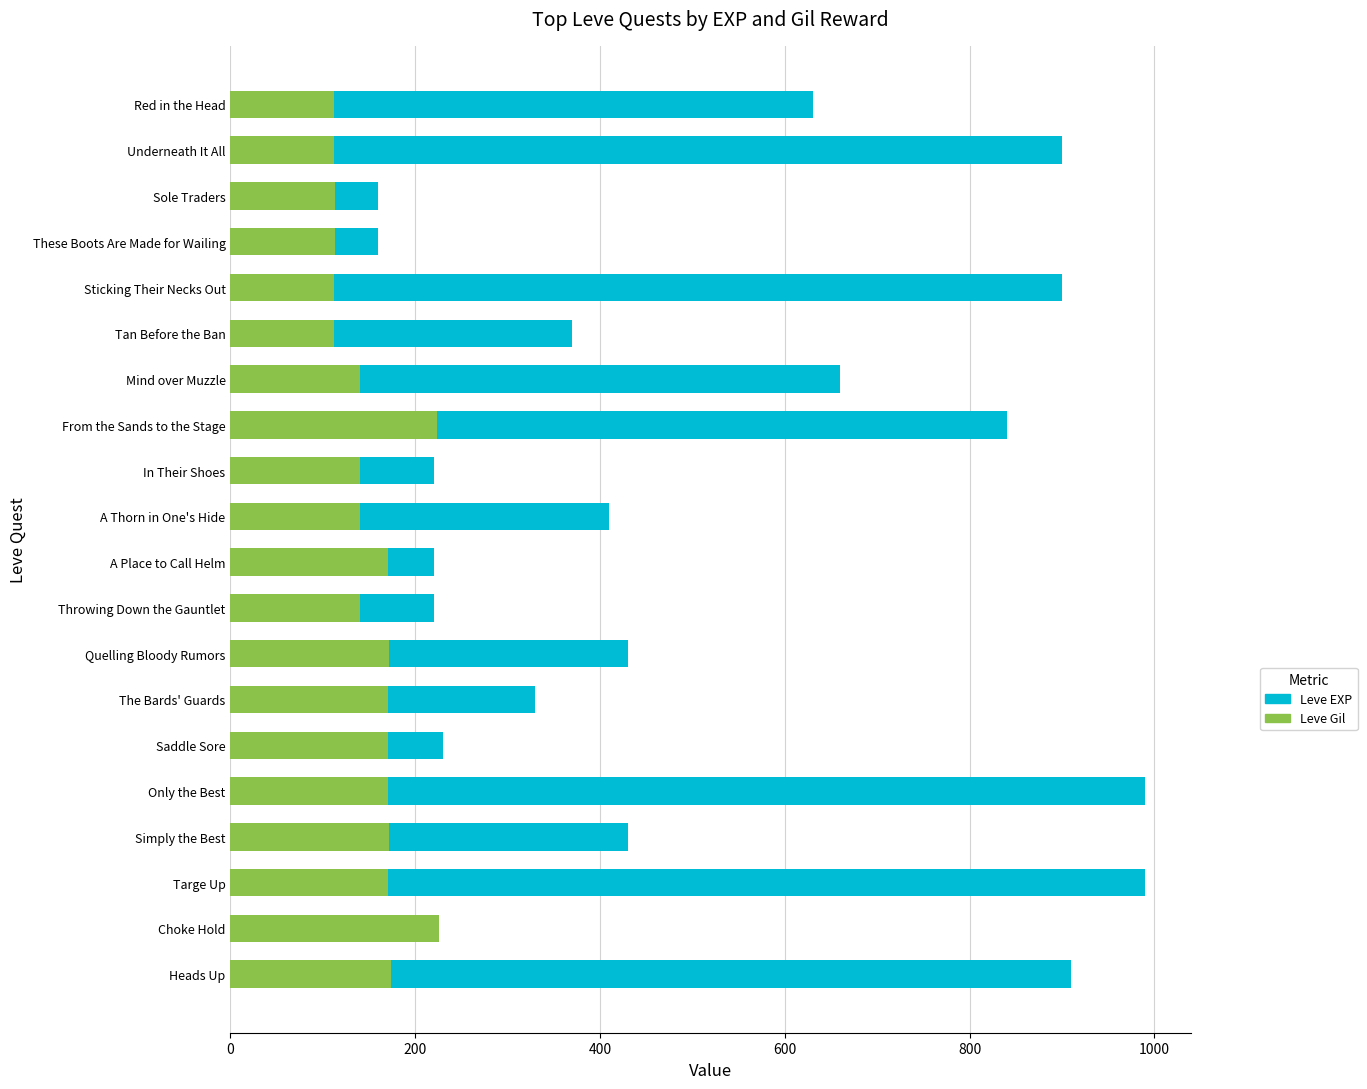

Does the chart contain any negative values?

No